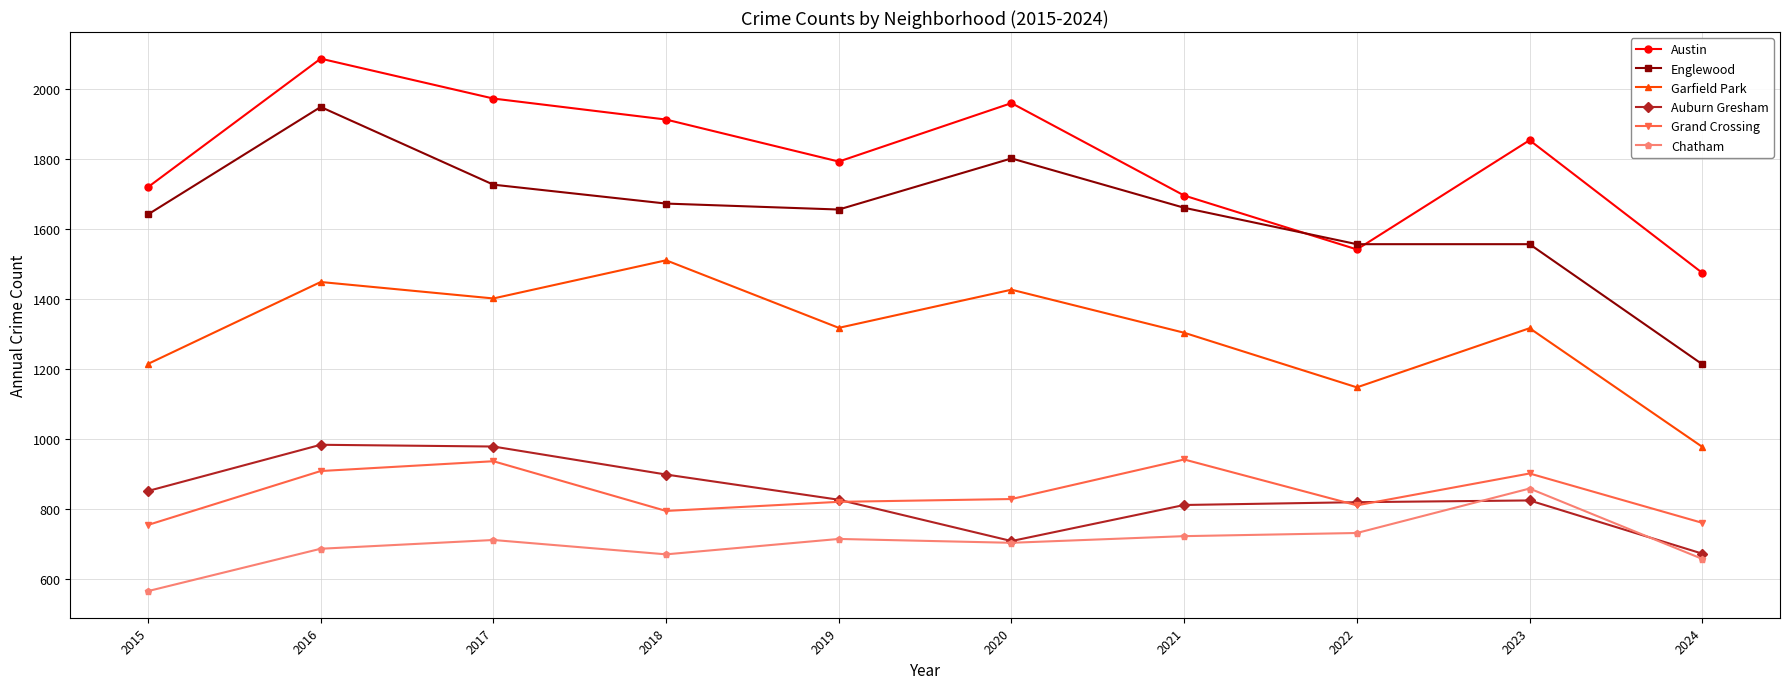

How many categories are shown in the chart?

10